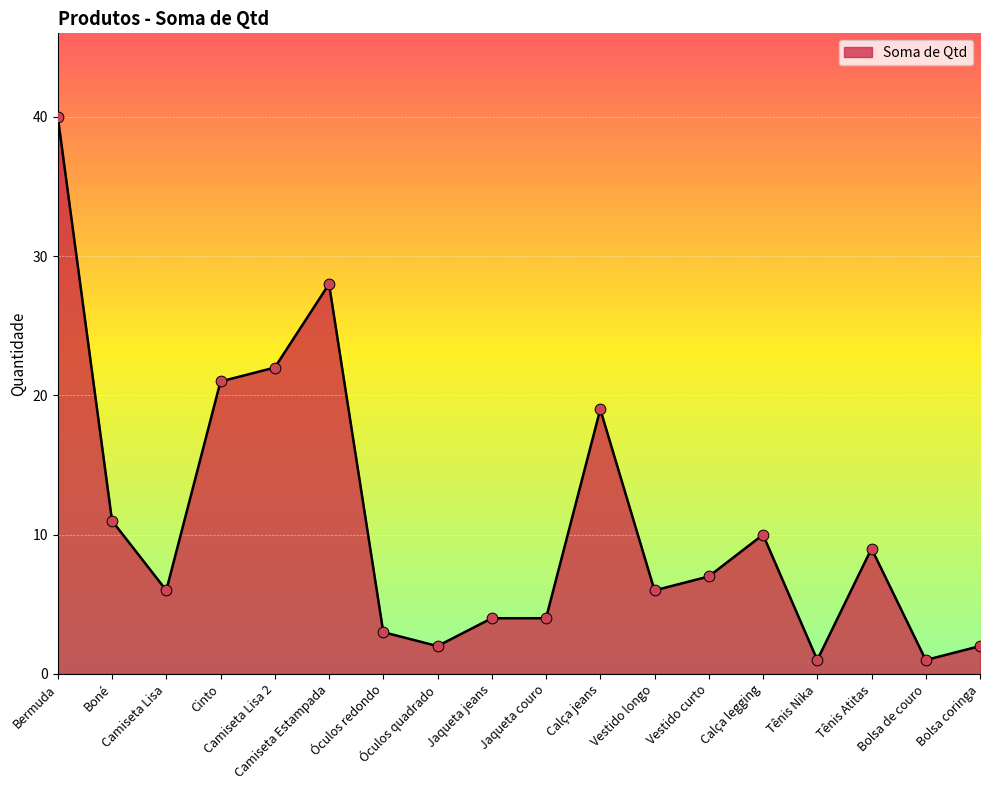

Approximately how many times larger is the value at Calça legging compared to Camiseta Lisa?

1.7